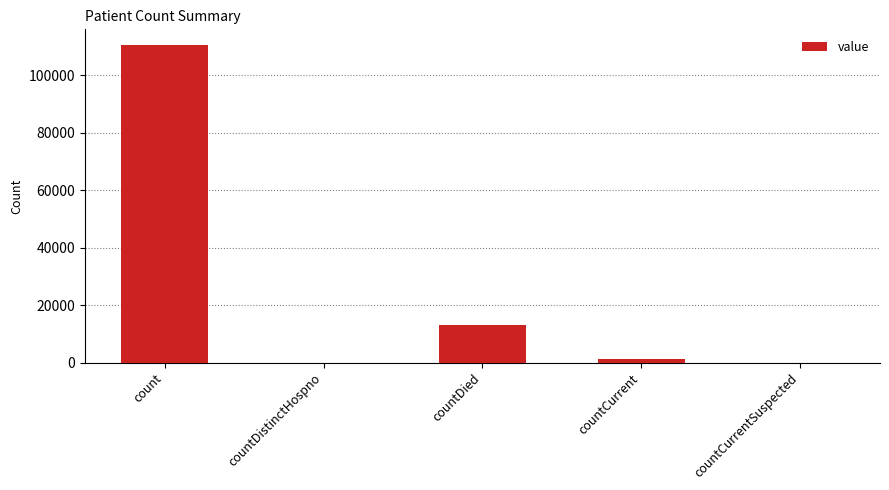

The value at countCurrentSuspected is 0. True or false?

True